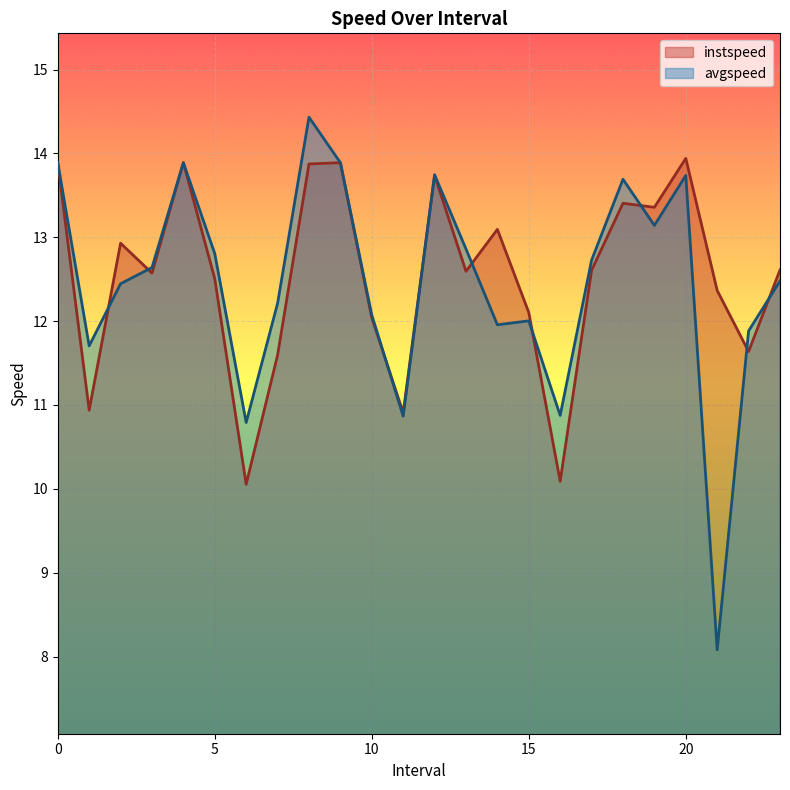

Reading right to left, transcribe all the data shown in this chart.

instspeed: 12.6	11.6	12.4	13.9	13.4	13.4	12.6	10.1	12.1	13.1	12.6	13.7	10.9	12.0	13.9	13.9	11.6	10.1	12.5	13.9	12.6	12.9	10.9	13.9
avgspeed: 12.5	11.9	8.1	13.7	13.1	13.7	12.7	10.9	12.0	12.0	12.9	13.7	10.9	12.1	13.9	14.4	12.2	10.8	12.8	13.9	12.6	12.4	11.7	13.9